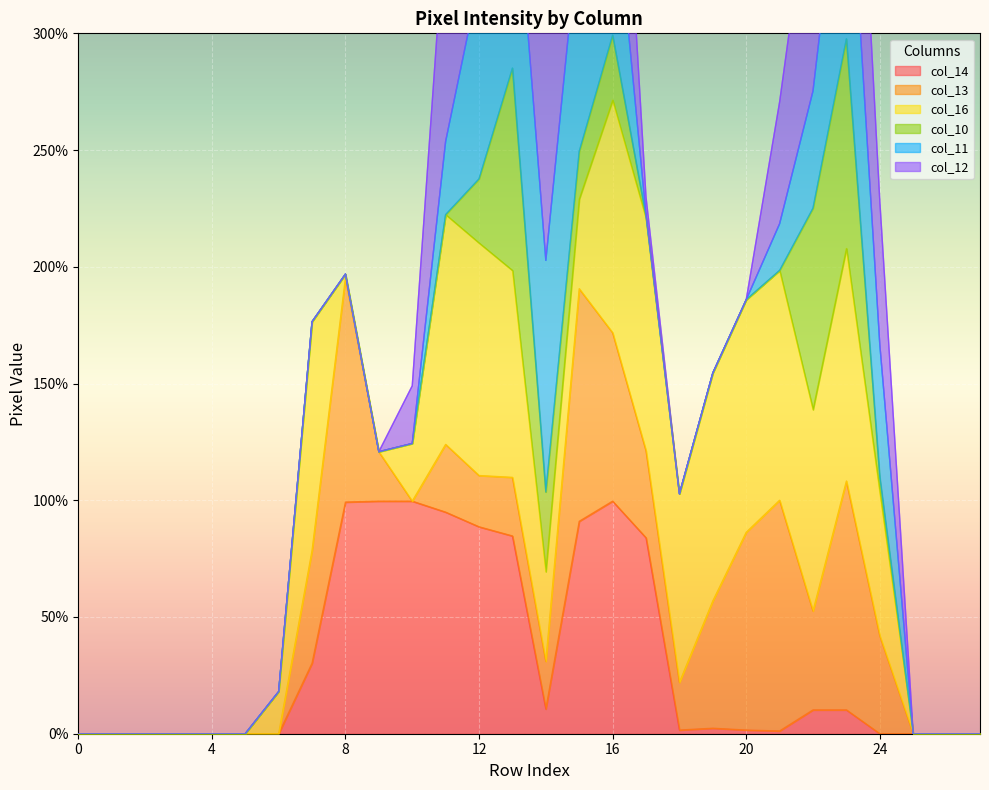

Where is col_10 nearest to the value 114?

14